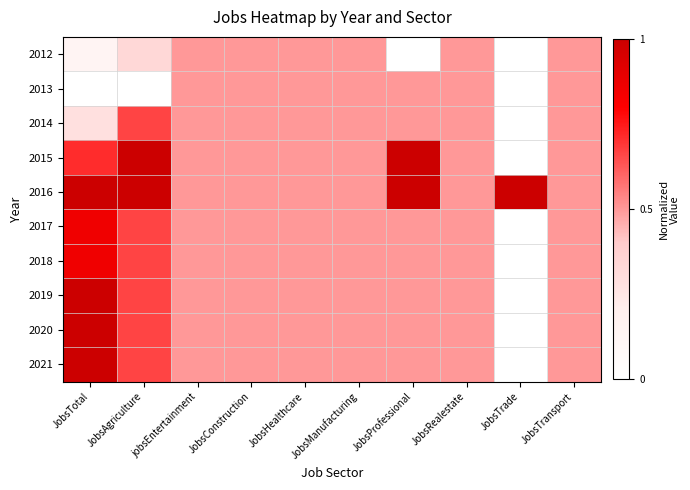

Which has a higher value, JobsTrade or JobsConstruction?

JobsConstruction